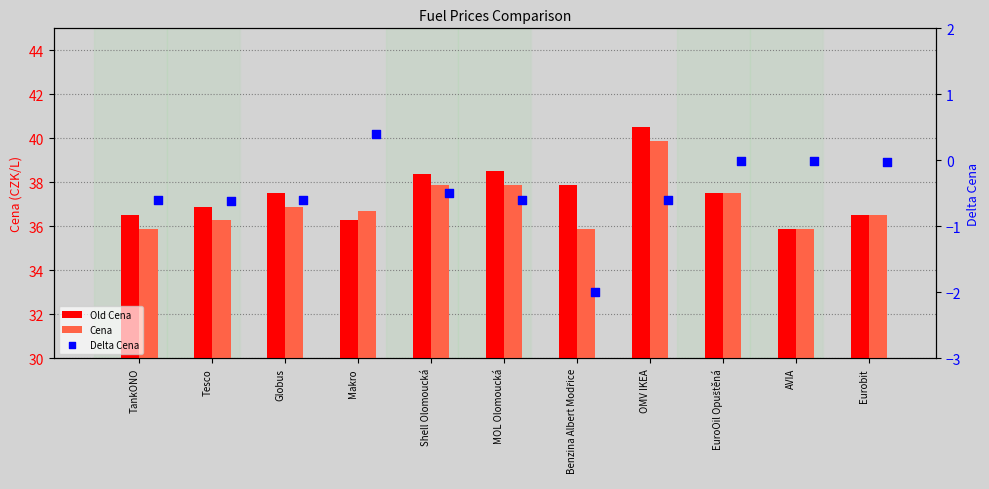

What are all the series names shown in the legend?

Old Cena, Cena, Delta Cena